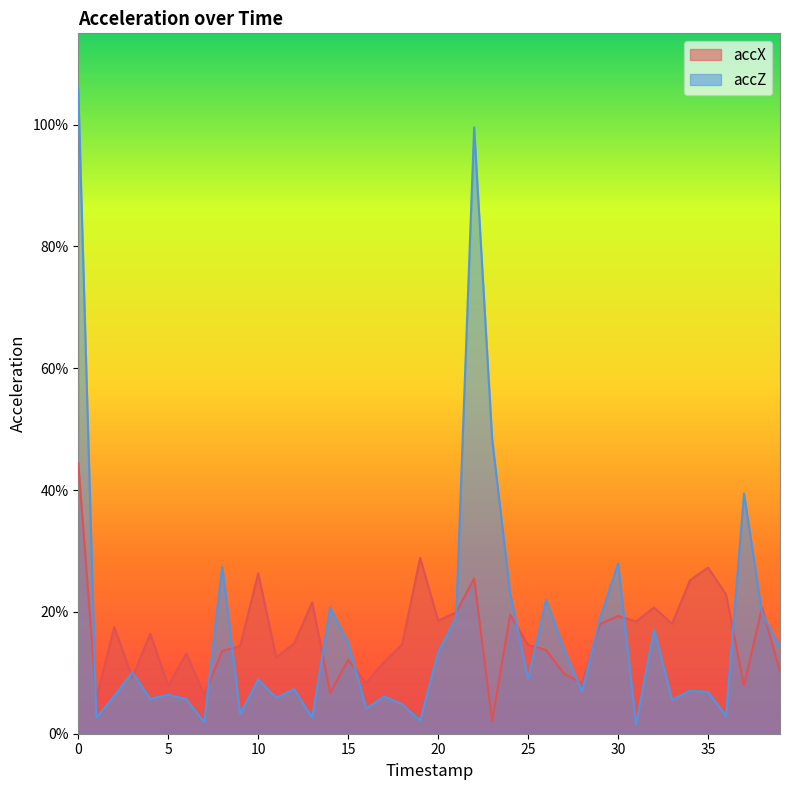

In accZ, how many points are higher than both neighbors (excluding endpoints)?

13